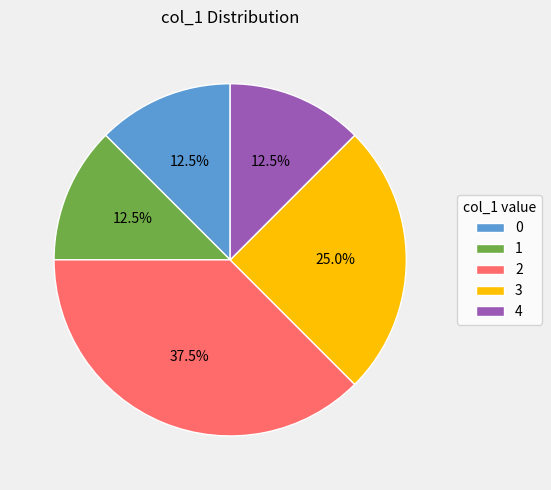

To the nearest percent, what is the difference between the largest and smallest slice percentages?

25%